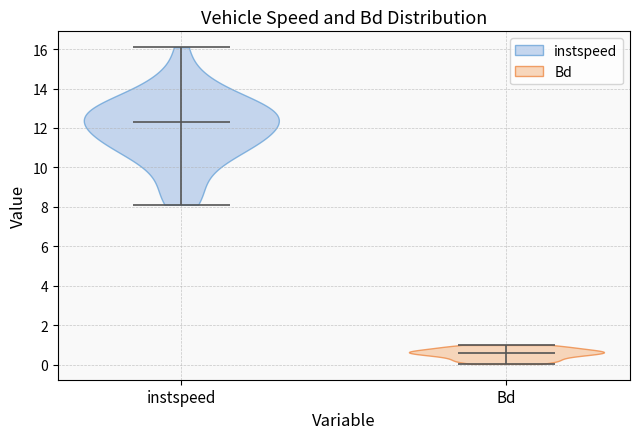

Reading left to right, read every violin against the y-axis: where its median line is, and the lowest and highest points it reaches. The values are not printed on the chart, so give them approximately, as read against the axis.

instspeed: median line 12.2, lowest point 8.2, highest point 16.0
Bd: median line 0.6, lowest point 0.0, highest point 1.0